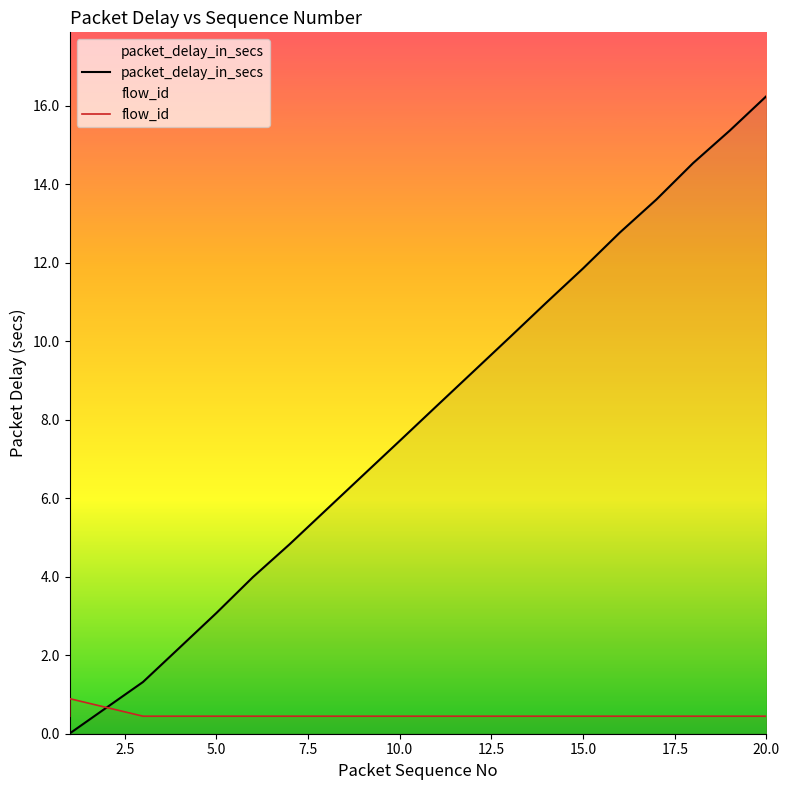

At how many categories does at least one series exceed 15?

2